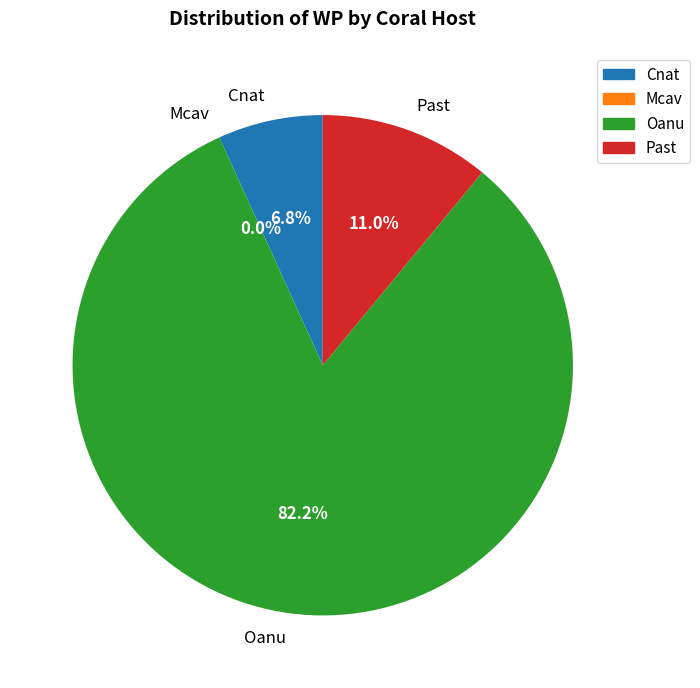

To the nearest percent, what is the average slice percentage?

25%